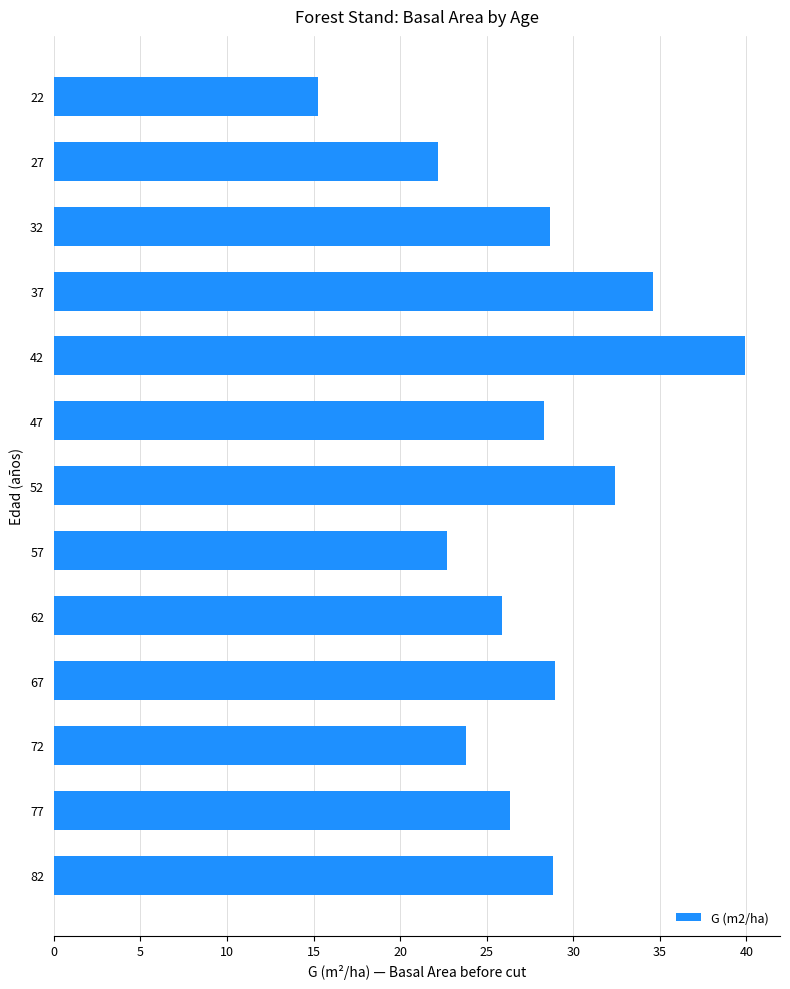

What is the greatest value displayed?

39.9